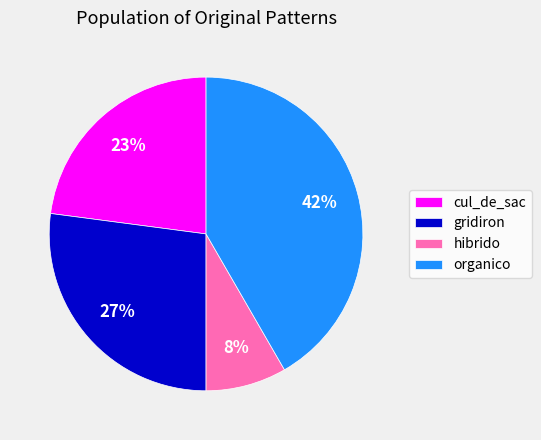

The cul_de_sac slice represents 23% of the pie. True or false?

True